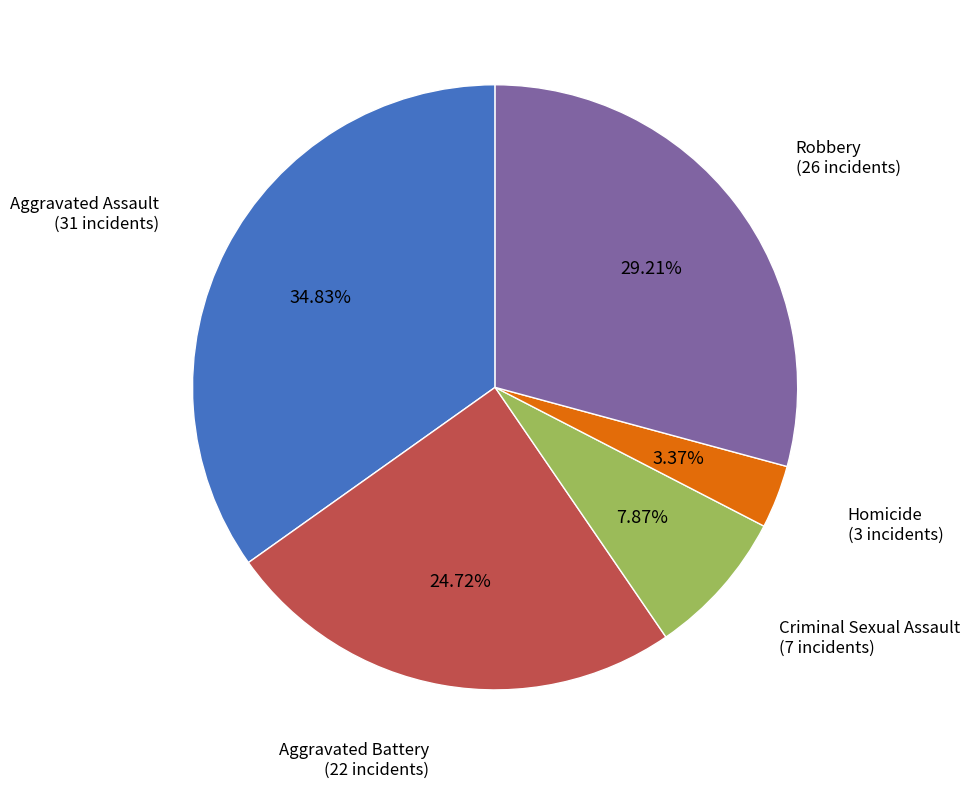

Is there a majority slice in this chart?

No